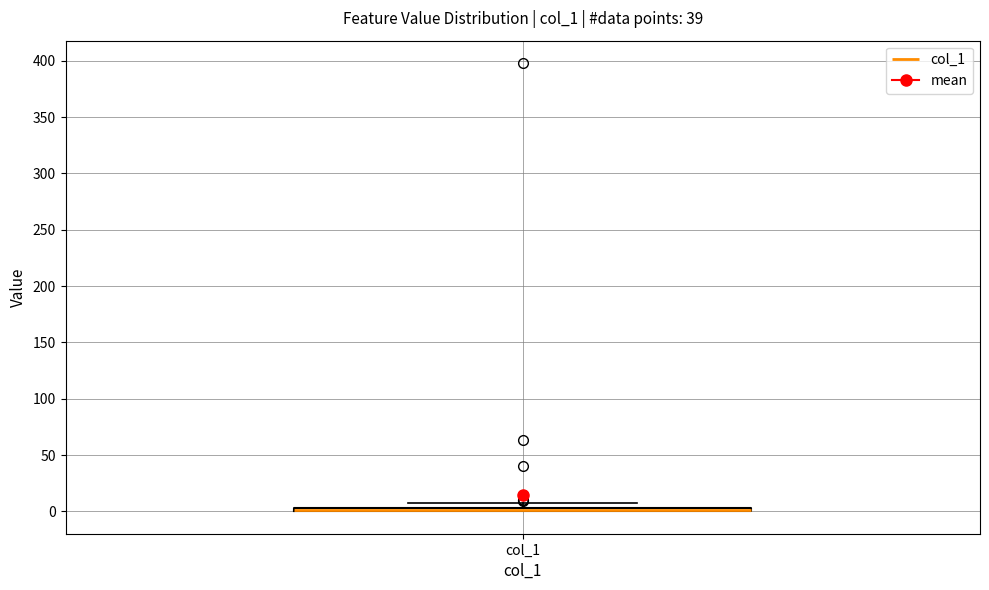

Where is the upper edge of the box for col_1 on the y-axis? The values are not printed on the chart, so give them approximately, as read against the axis.

5